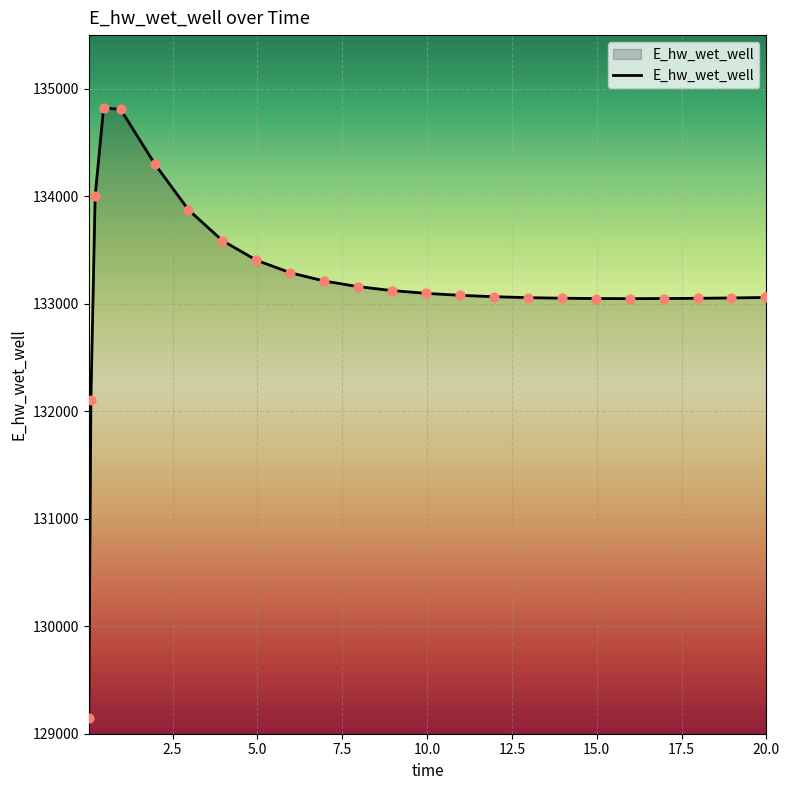

What is the difference between the maximum and minimum values?

5680.0